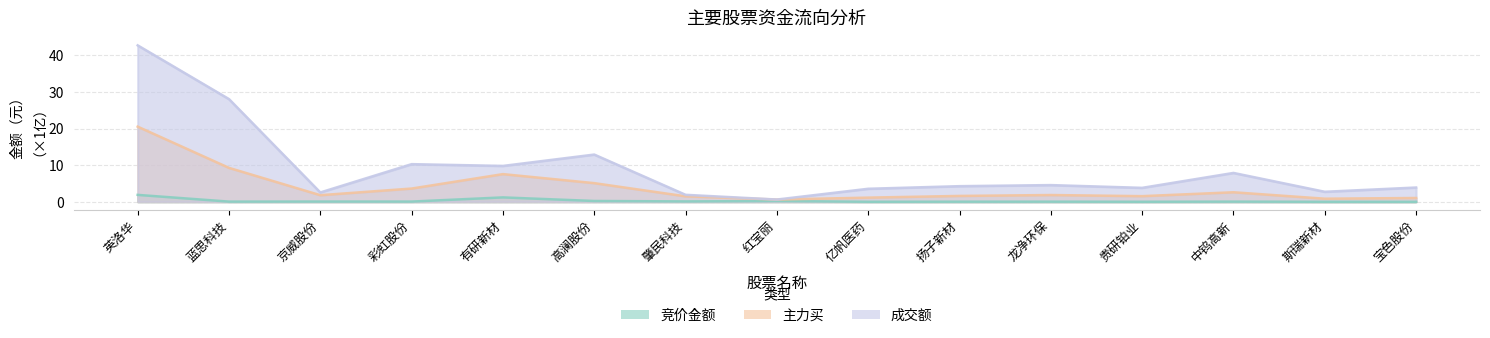

Reading right to left, extract all data points from this chart.

竞价金额: 0.0	0.0	0.0	0.0	0.0	0.0	0.0	0.2	0.1	0.2	1.2	0.1	0.1	0.0	1.9
主力买: 1.0	0.8	2.6	1.5	1.8	1.6	1.1	0.6	1.5	5.1	7.6	3.6	1.8	9.3	20.5
成交额: 3.9	2.7	7.9	3.8	4.6	4.3	3.6	0.6	1.9	12.9	9.8	10.3	2.5	28.0	42.7